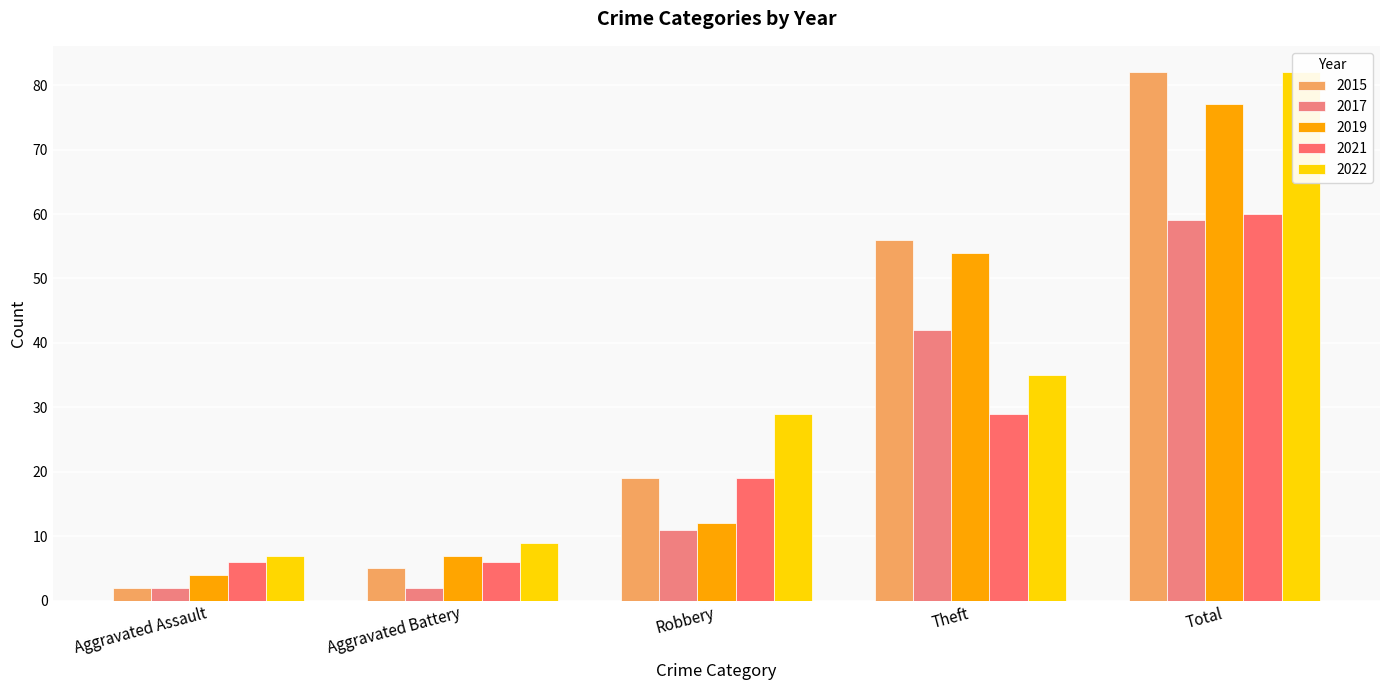

Rank the series at Robbery from highest to lowest value.

2022, 2015, 2021, 2019, 2017